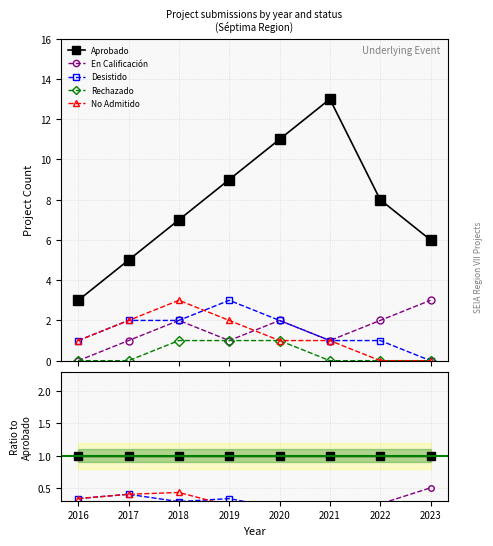

What are all the series names shown in the legend?

Aprobado, En Calificación, Desistido, Rechazado, No Admitido